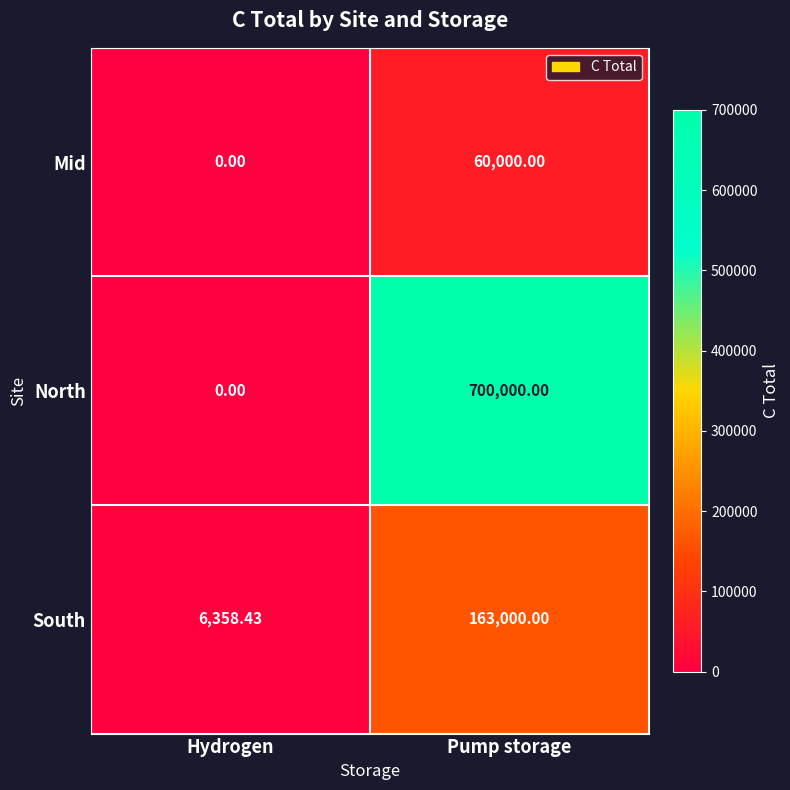

What is the greatest value displayed?

700000.0